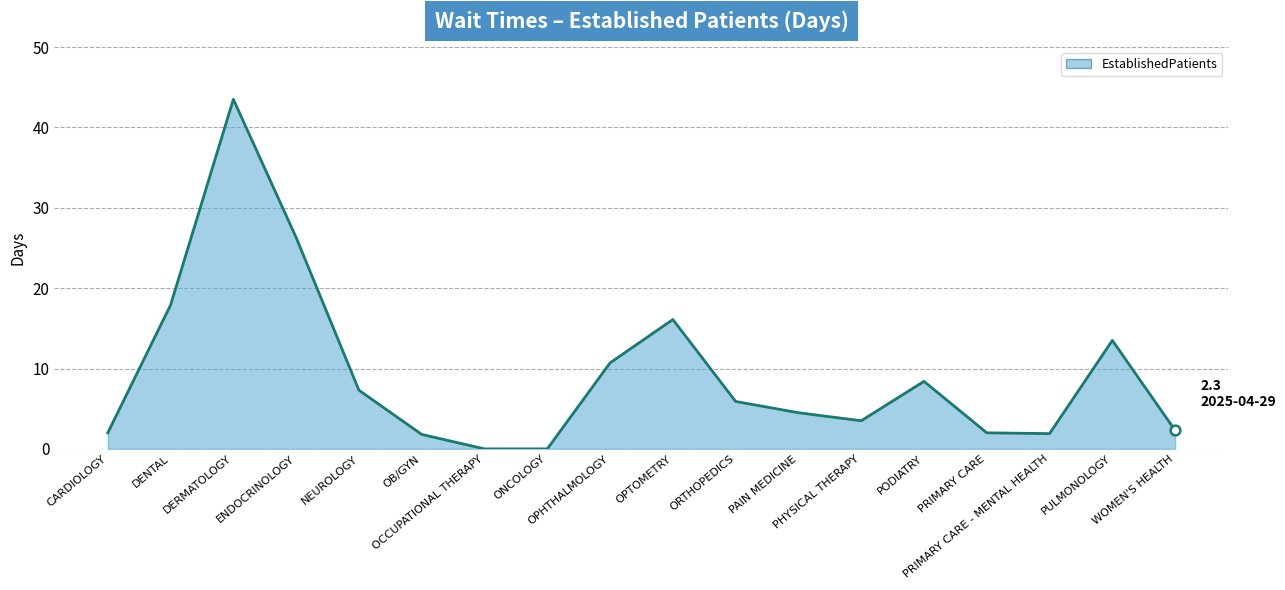

True or false: the data shows 6.6 at OPHTHALMOLOGY.

False